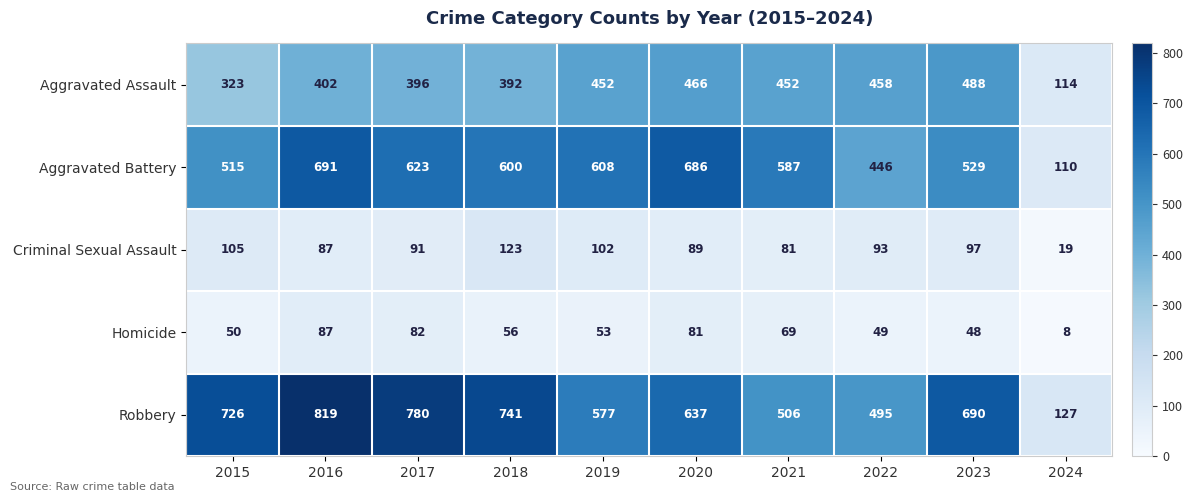

What is the sum of all Robbery values?

6098